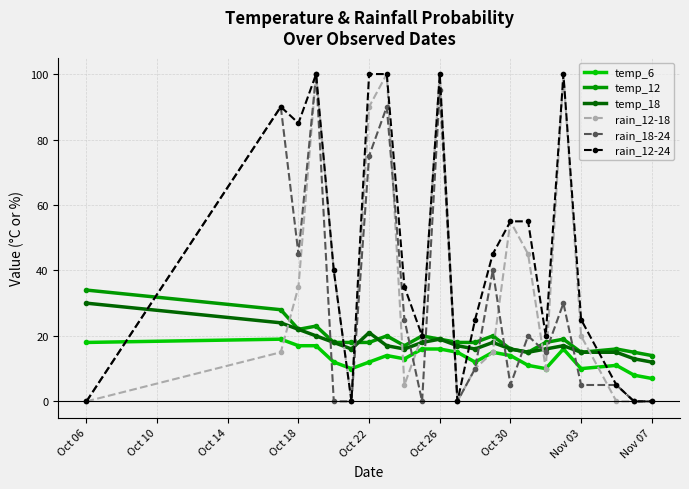

Which series has the largest total across all categories?

rain_12-24